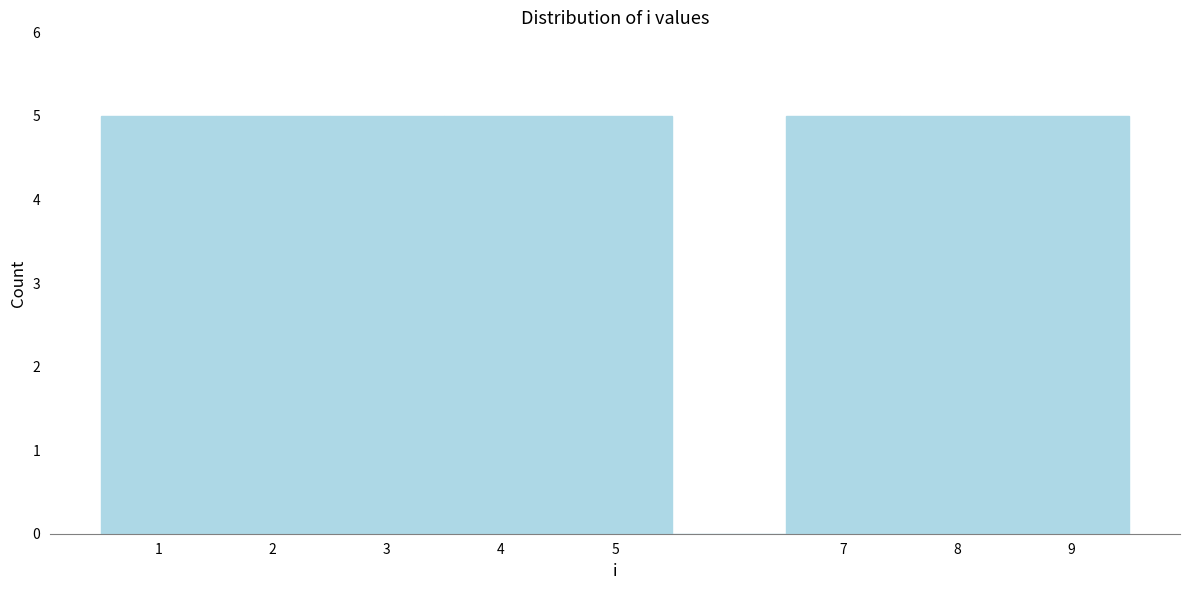

Reading left to right, list every bar in this chart as the range it spans on the x-axis followed by its height. The values are not printed on the chart, so give them approximately, as read against the axis.

0.5 to 1.5: 5
1.5 to 2.5: 5
2.5 to 3.5: 5
3.5 to 4.5: 5
4.5 to 5.5: 5
5.5 to 6.5: 0
6.5 to 7.5: 5
7.5 to 8.5: 5
8.5 to 9.5: 5